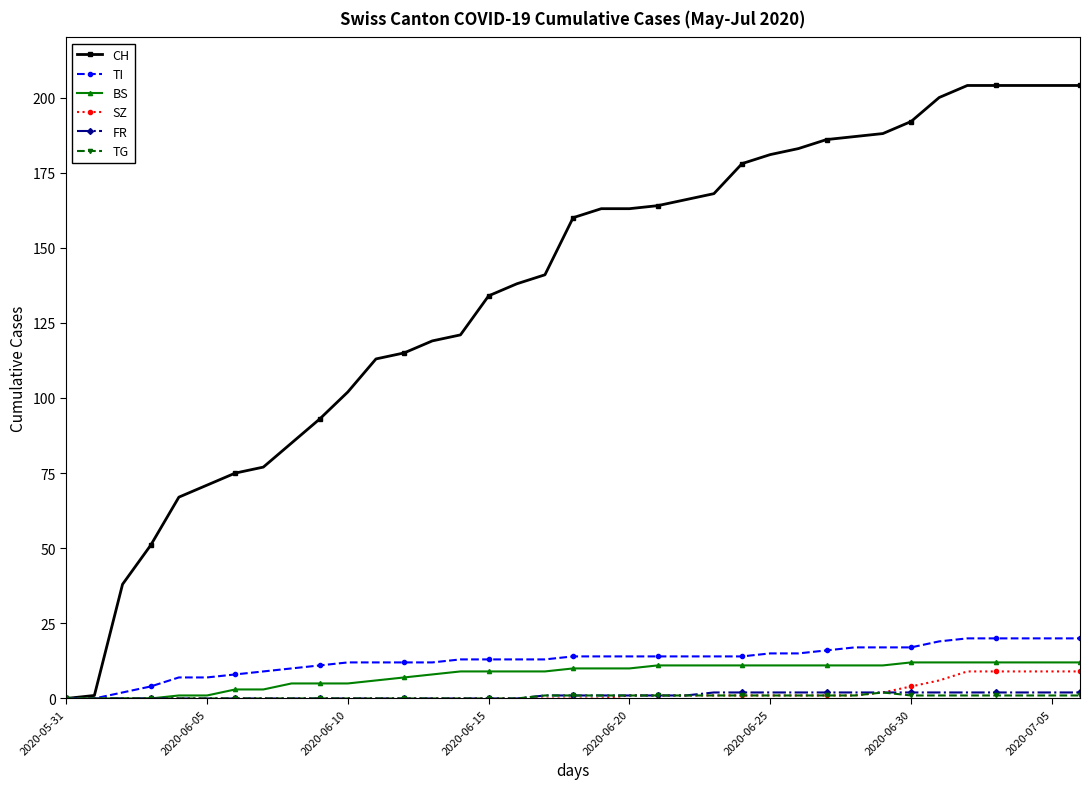

At how many categories does at least one series exceed 10?

35